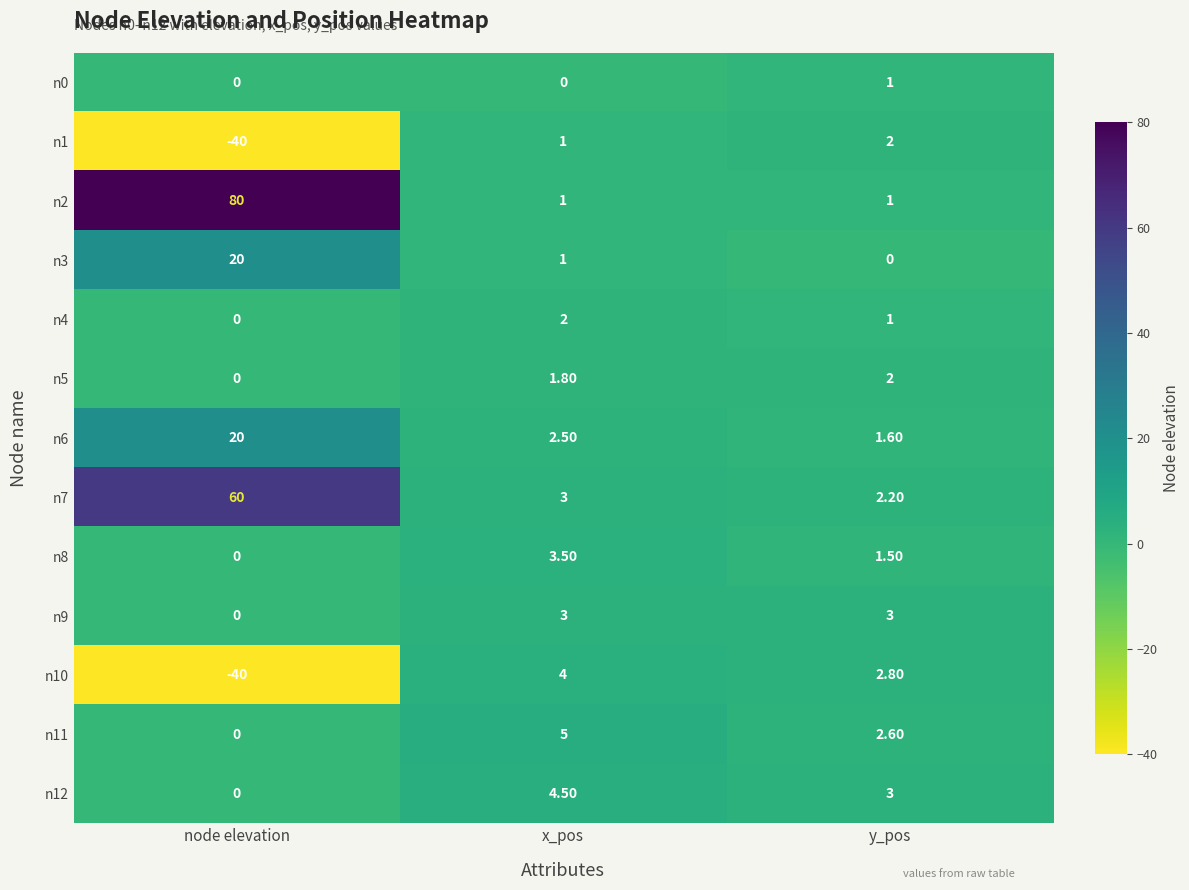

Where is n12 nearest to the value 2?

y_pos